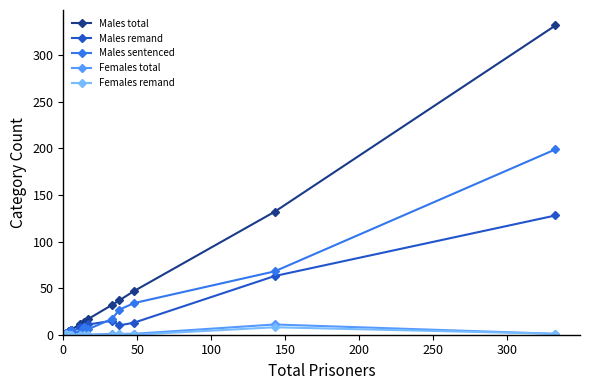

List the series in order of their peak value, lowest first.

Females remand, Females total, Males remand, Males sentenced, Males total